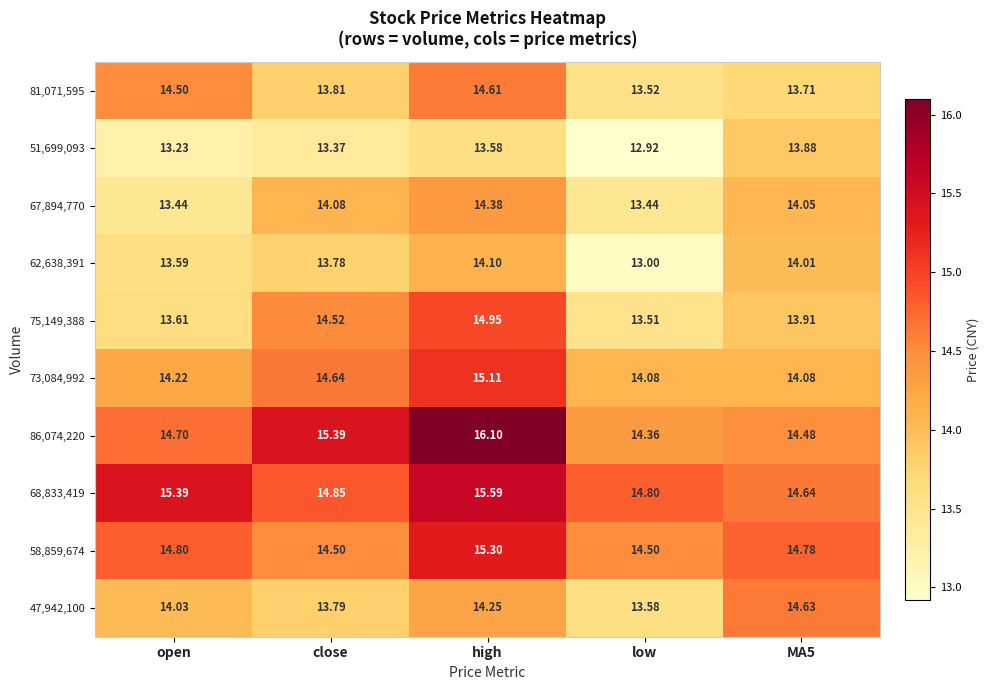

At which category is the sum across all series the highest?

high